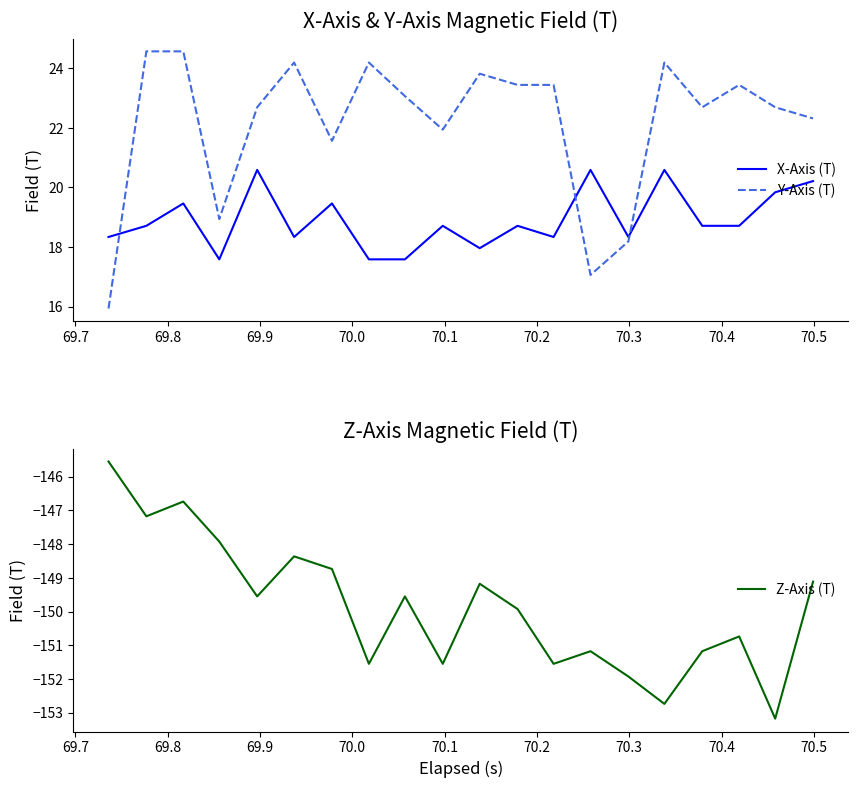

Reading right to left, transcribe all the data shown in this chart.

X-Axis (T): 20.2	19.8	18.7	18.7	20.6	18.3	20.6	18.3	18.7	18.0	18.7	17.6	17.6	19.5	18.3	20.6	17.6	19.5	18.7	18.3
Y-Axis (T): 22.3	22.7	23.4	22.7	24.2	18.2	17.1	23.4	23.4	23.8	21.9	23.1	24.2	21.6	24.2	22.7	18.9	24.6	24.6	15.9
Z-Axis (T): -149.1	-153.2	-150.7	-151.2	-152.7	-151.9	-151.2	-151.6	-149.9	-149.2	-151.6	-149.6	-151.6	-148.7	-148.4	-149.6	-147.9	-146.7	-147.2	-145.6